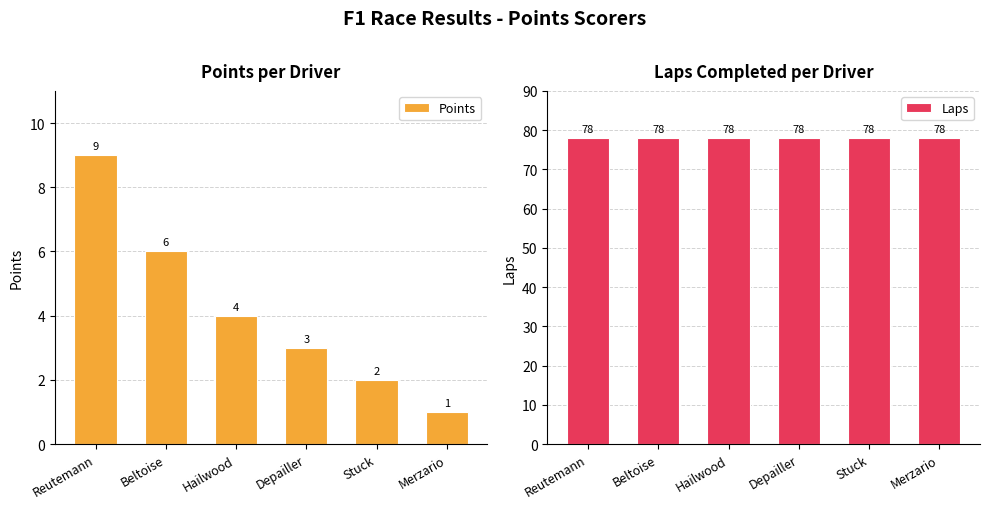

What is the label of the 4th bar from the left?

Depailler